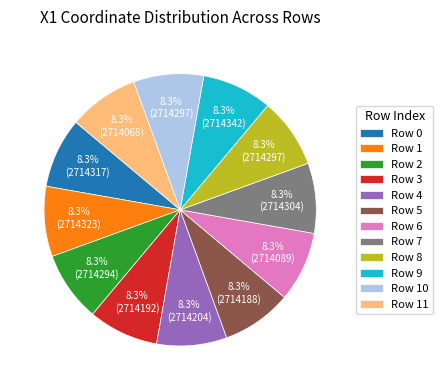

Does Row 0 account for over 50% of the chart?

No